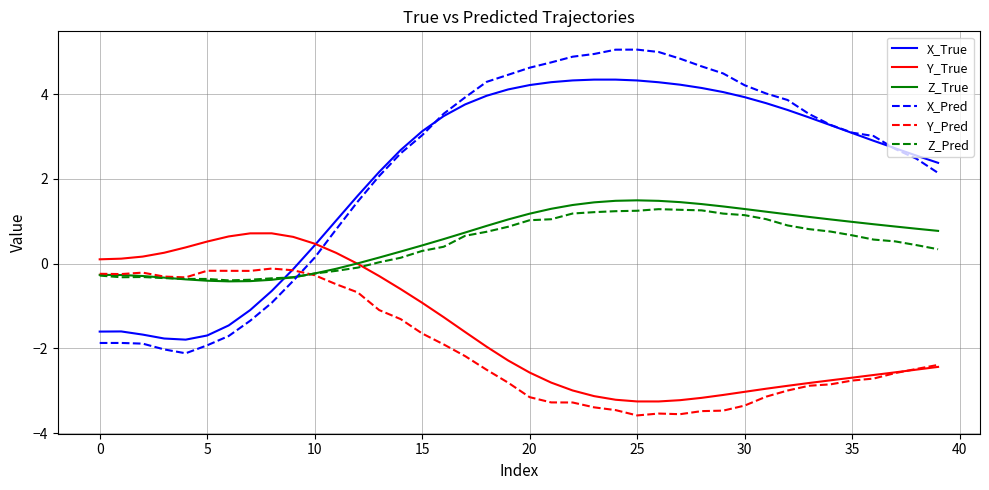

What is the highest value of the Z_Pred series?

1.3